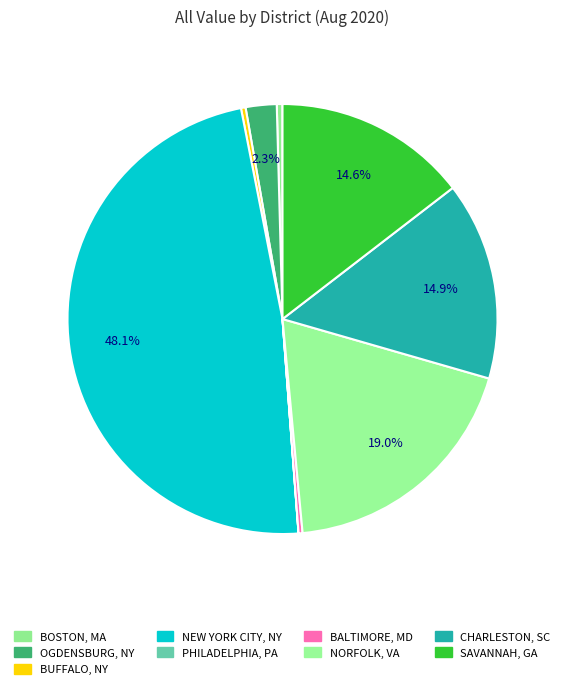

How many slices are in this pie chart?

9